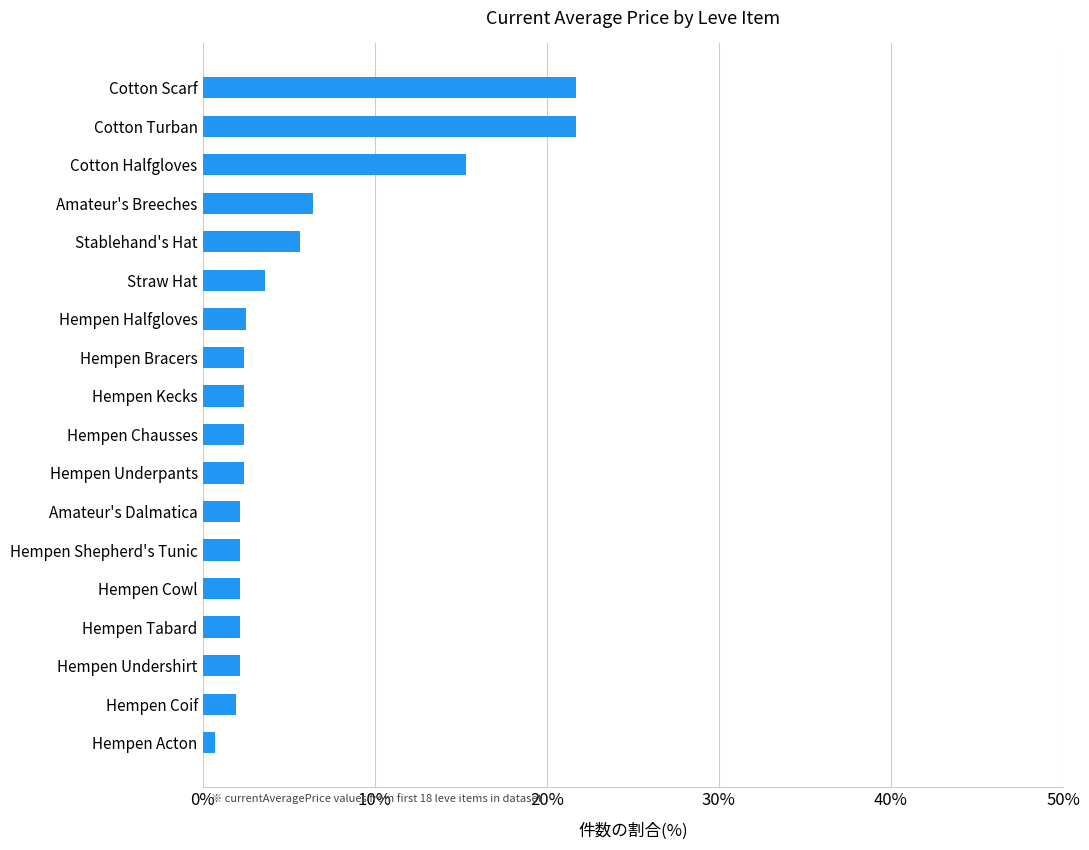

What is the ratio of the value at Amateur's Dalmatica to the value at Hempen Underpants?

0.9